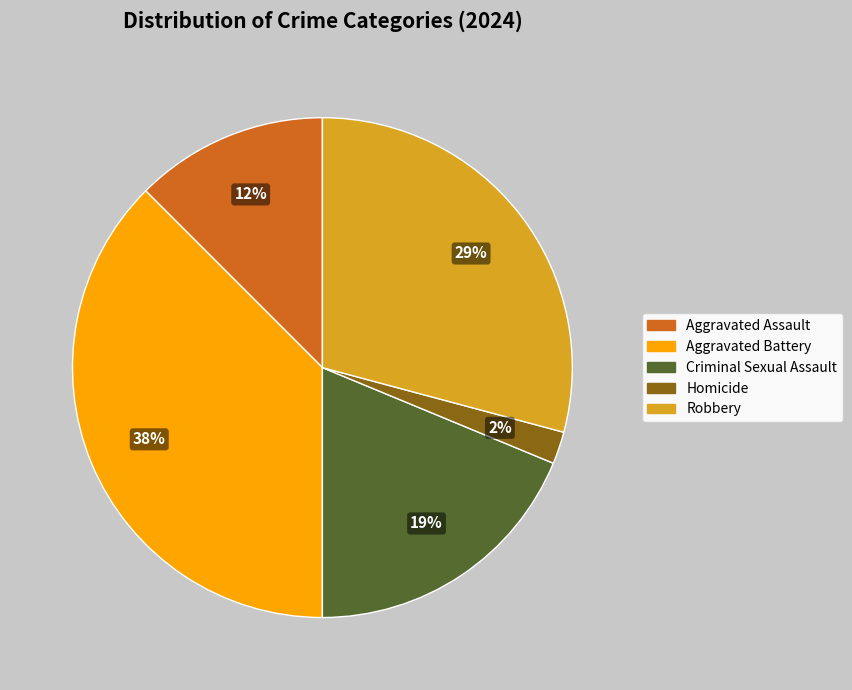

Between Robbery and Criminal Sexual Assault, which is larger?

Robbery